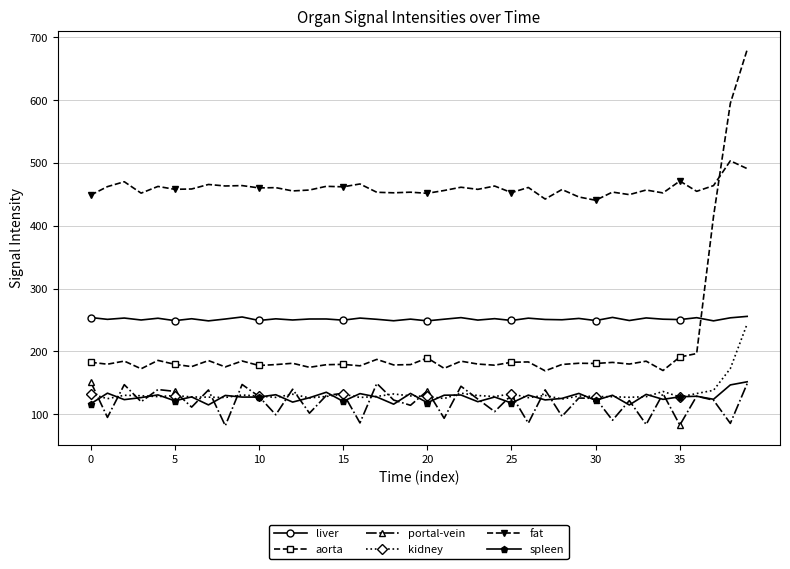

True or false: spleen and aorta intersect in this chart.

False